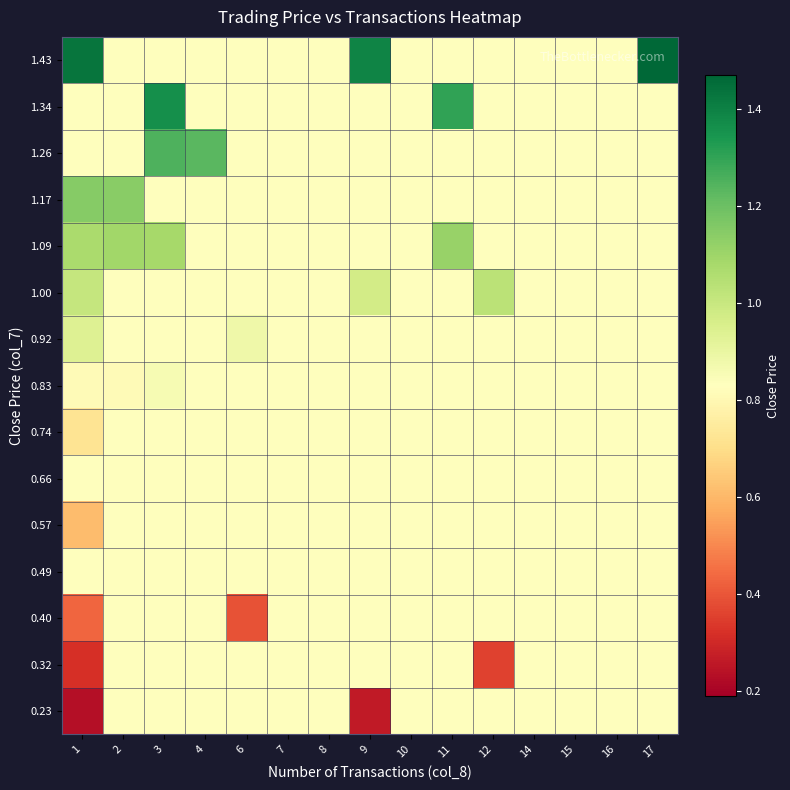

Which label corresponds to the smallest value in the chart?

1